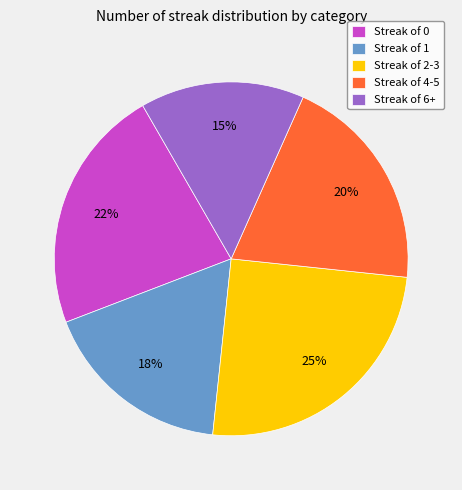

True or false: Streak of 6+ accounts for 1% of the total.

False